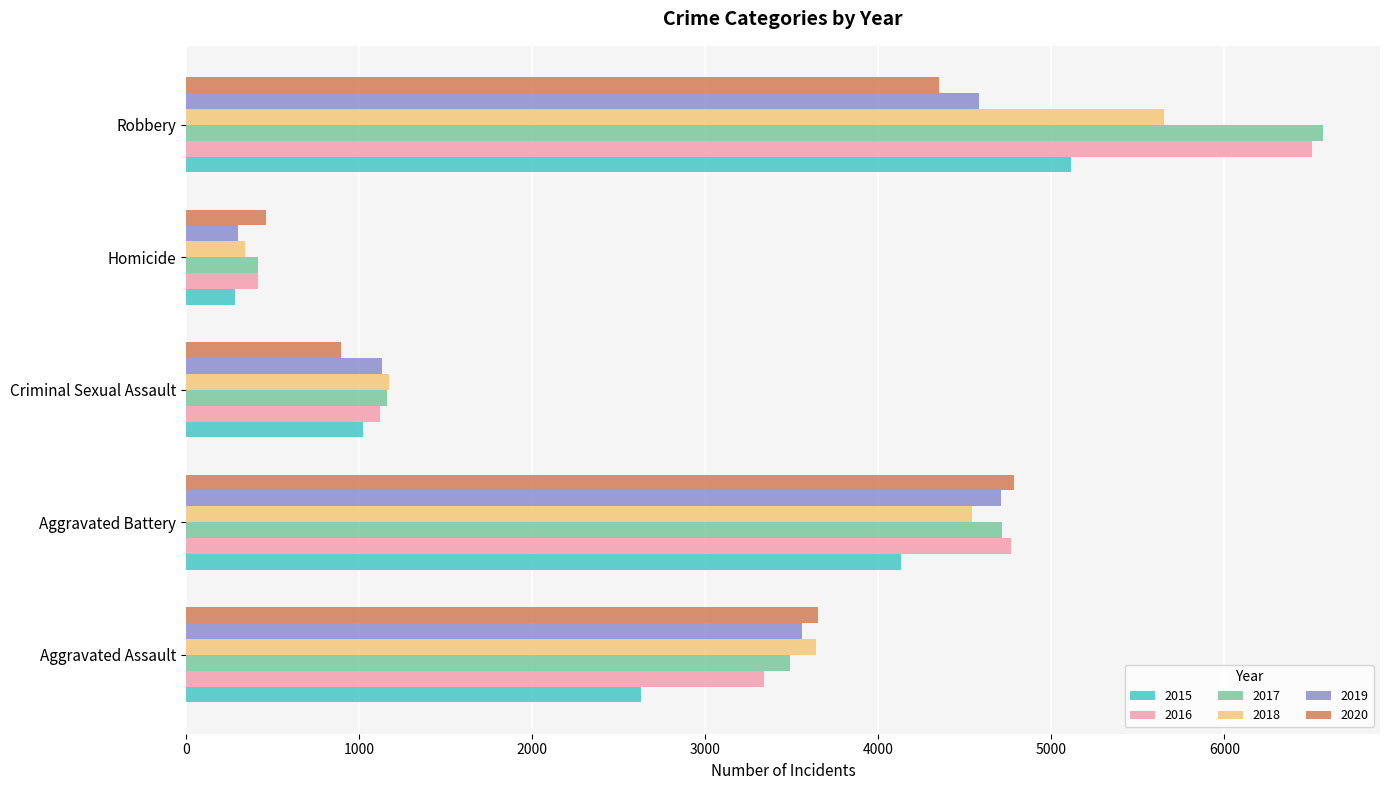

Is the value of 2015 at Aggravated Assault greater than the value of 2017 at Aggravated Assault?

No